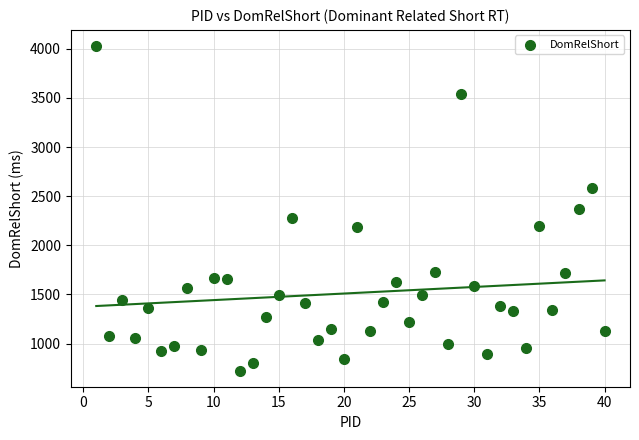

What is the range of X values (max minus min)?

39.0